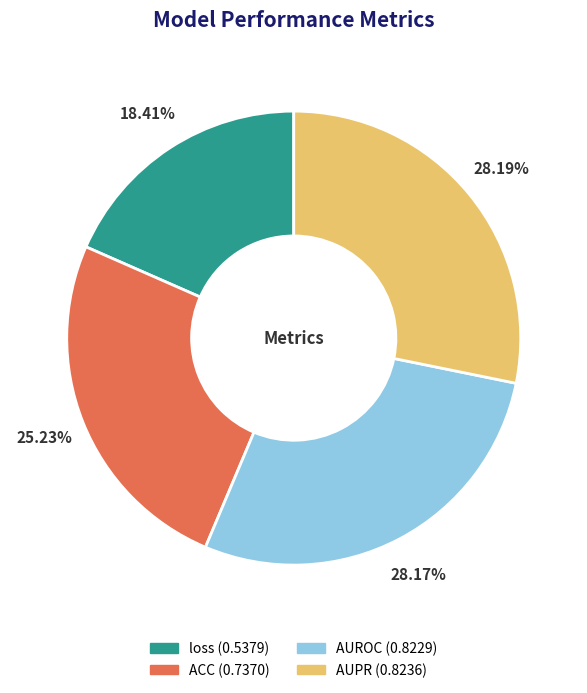

Which slice is the smallest?

loss